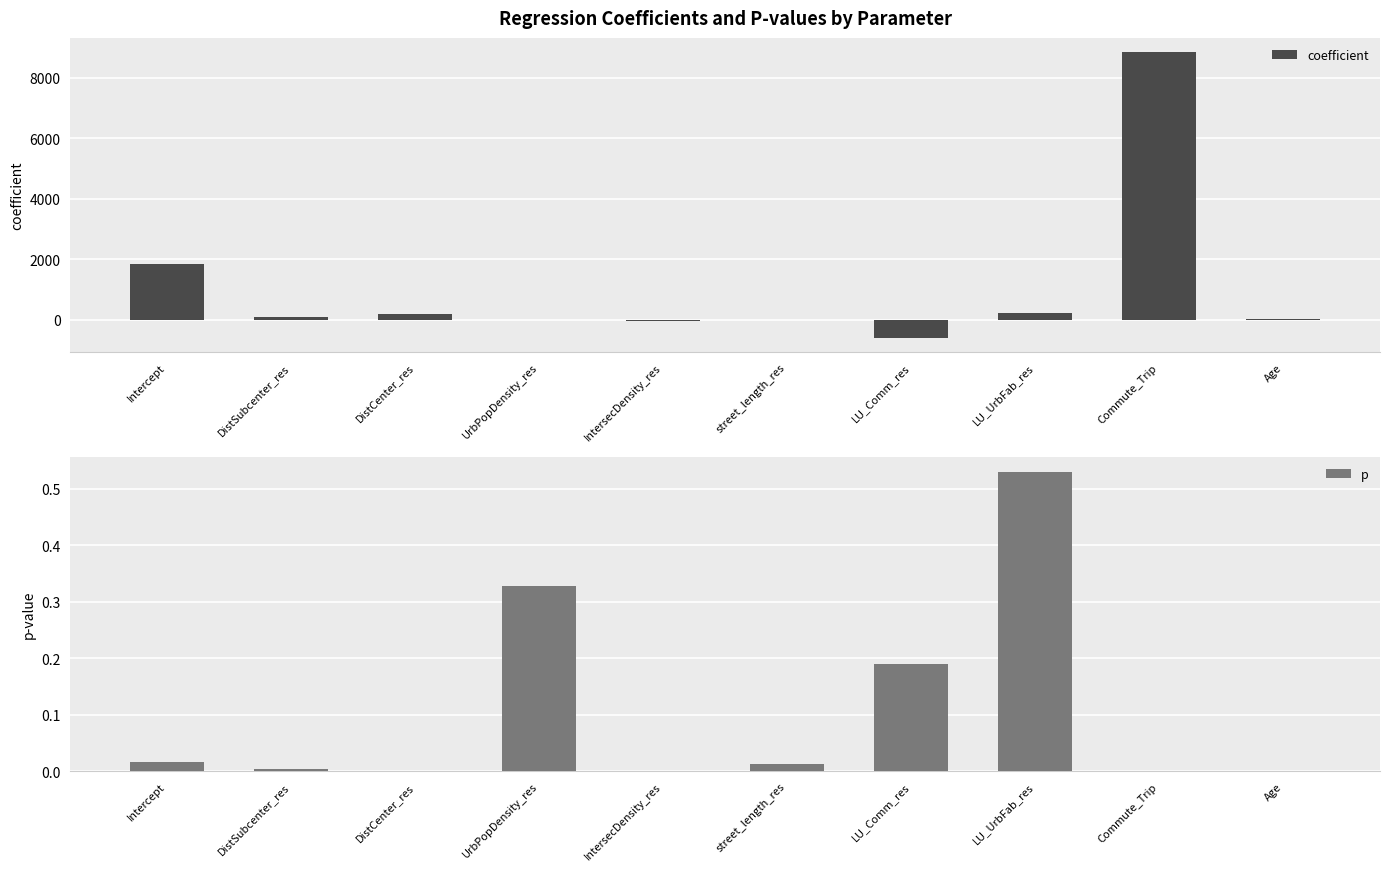

Which series has the largest total across all categories?

coefficient